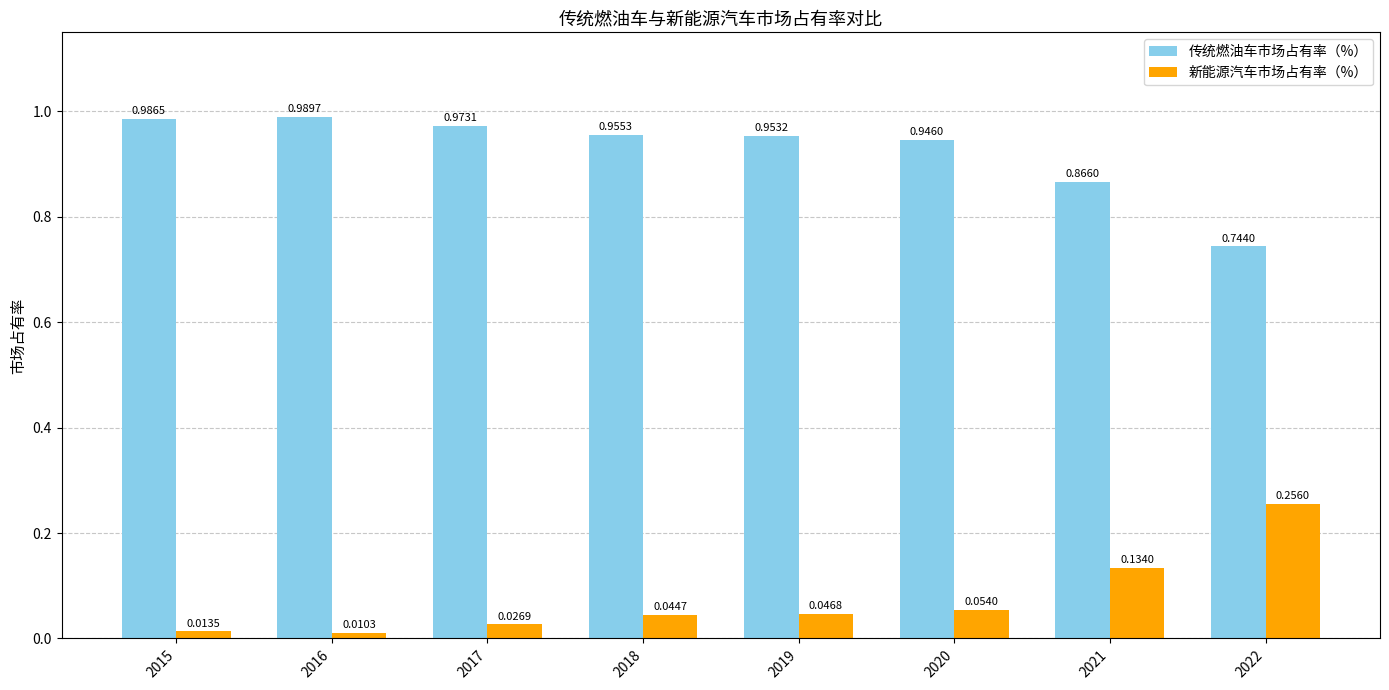

What are all the series names shown in the legend?

传统燃油车市场占有率（%）, 新能源汽车市场占有率（%）